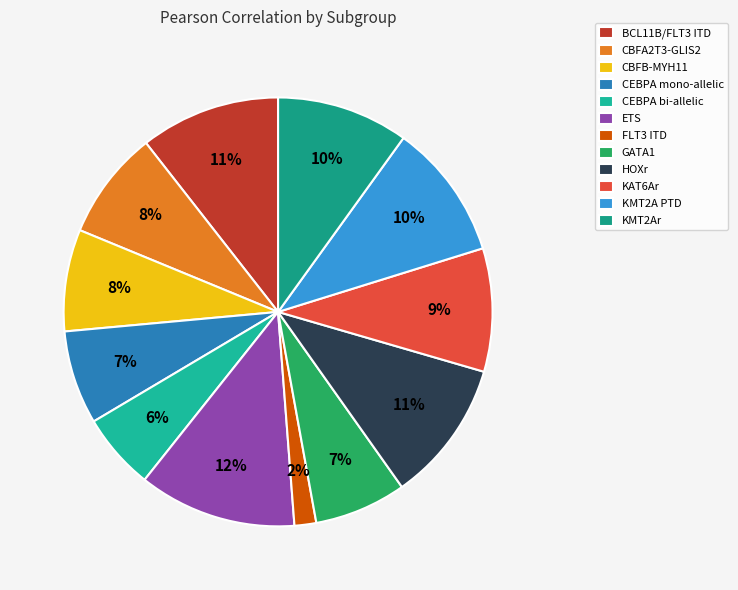

What is the change in value from CEBPA mono-allelic to CEBPA bi-allelic?

-0.1